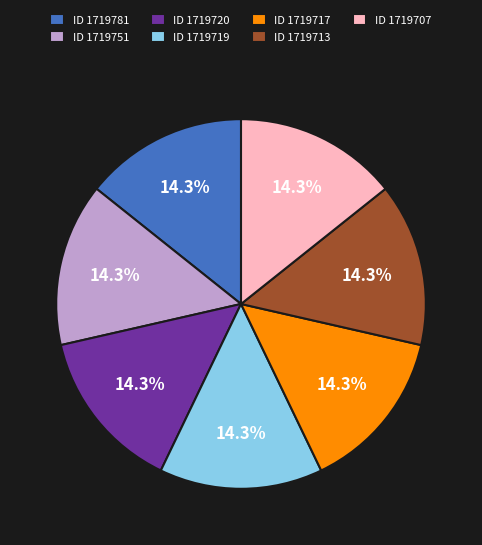

How much of the chart is everything except ID 1719717?

85.7%